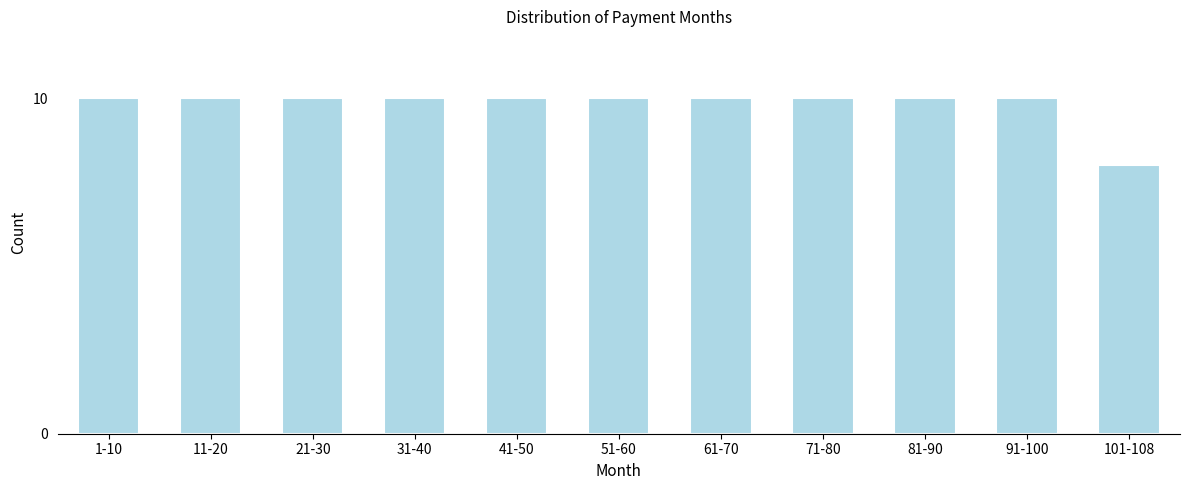

Reading left to right, what are all the values shown in this chart?

1-10=10	11-20=10	21-30=10	31-40=10	41-50=10	51-60=10	61-70=10	71-80=10	81-90=10	91-100=10	101-108=8